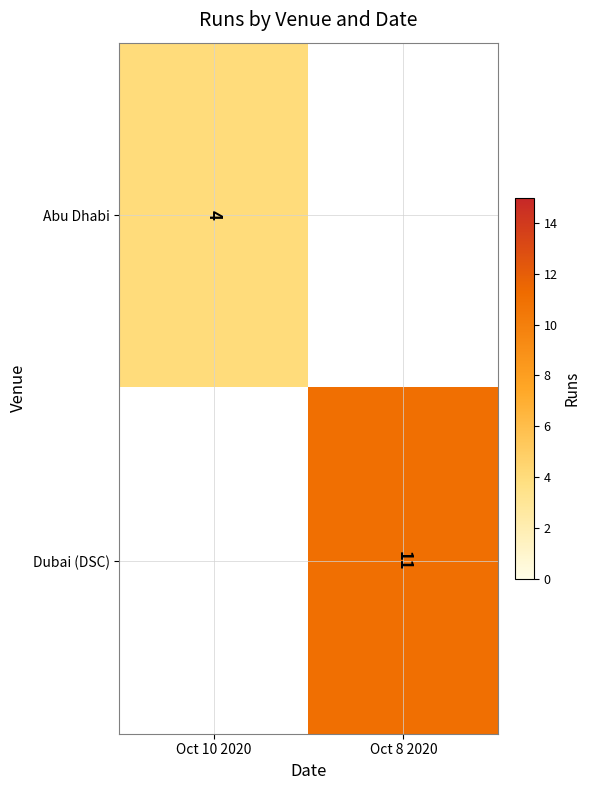

True or false: Abu Dhabi has a value of 4 at Oct 10 2020.

True